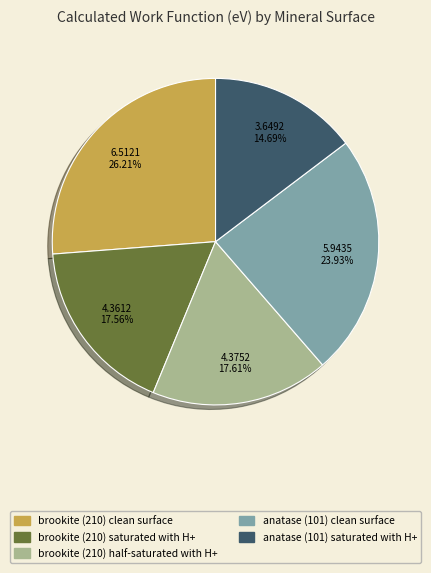

What is the smallest slice in the pie chart?

anatase (101) saturated with H+